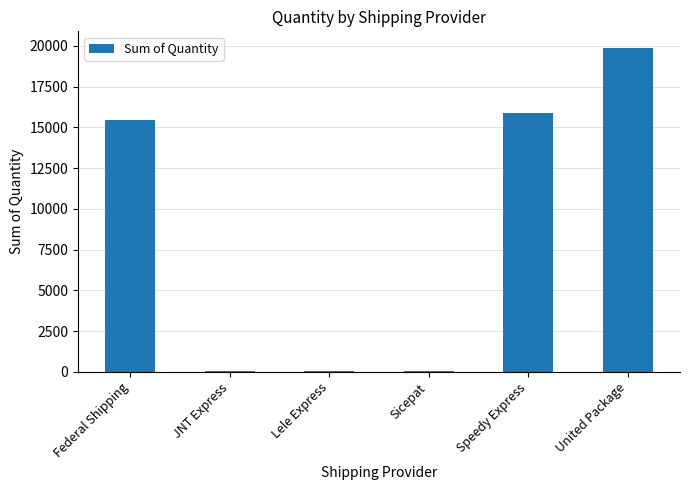

Between Lele Express and Speedy Express, which is larger?

Speedy Express